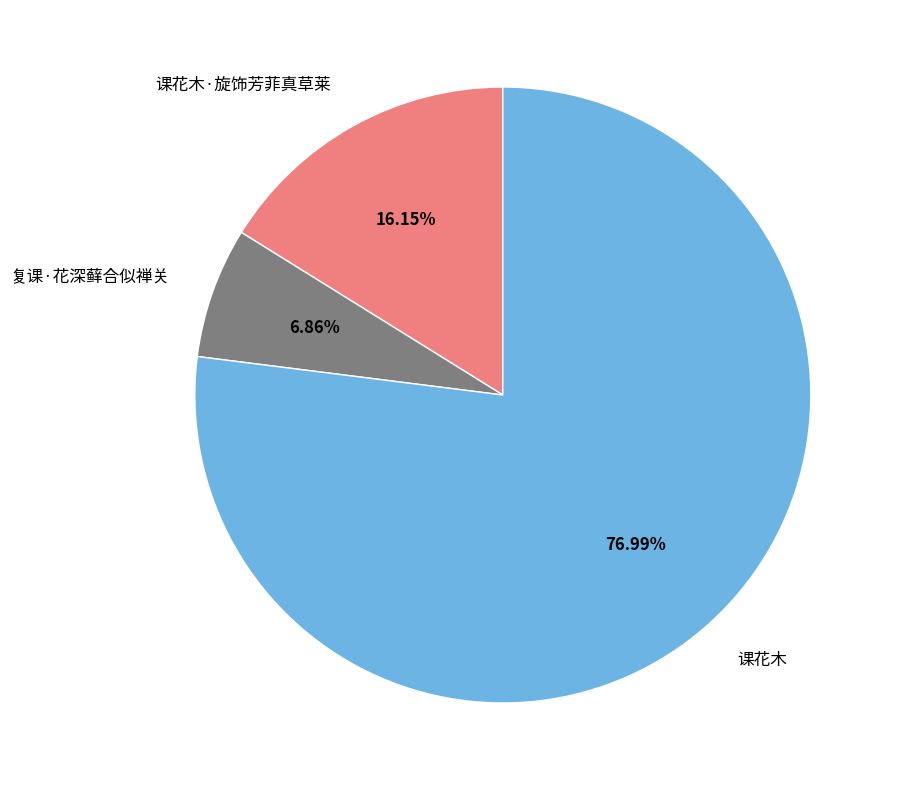

True or false: 复课·花深藓合似禅关 accounts for 7% of the total.

True